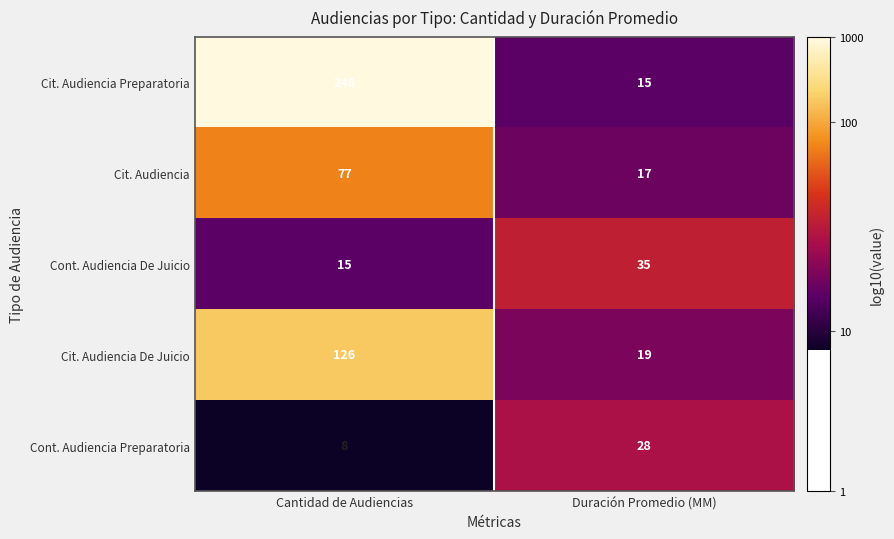

What value does the Cit. Audiencia Preparatoria series have at Cantidad de Audiencias?

248